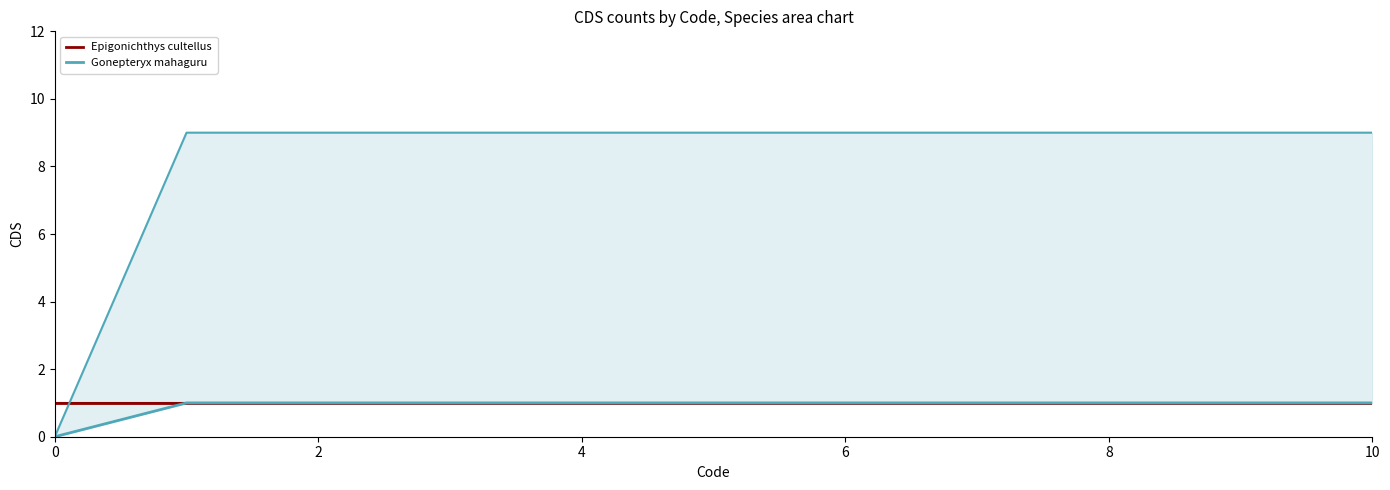

Which series has the largest range (max minus min)?

Gonepteryx mahaguru